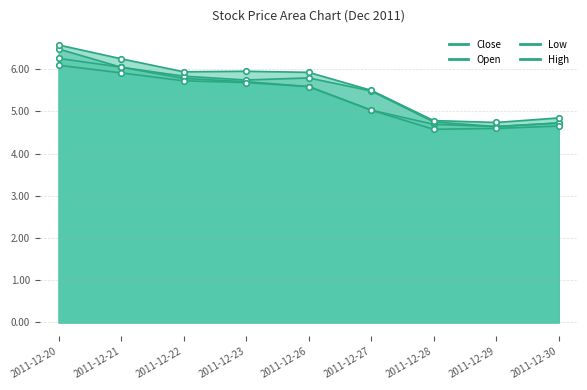

What are all the series names shown in the legend?

close, open, low, high